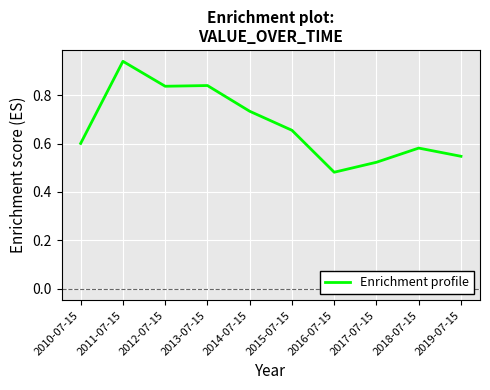

Count the values in the range 0 to 1.

10